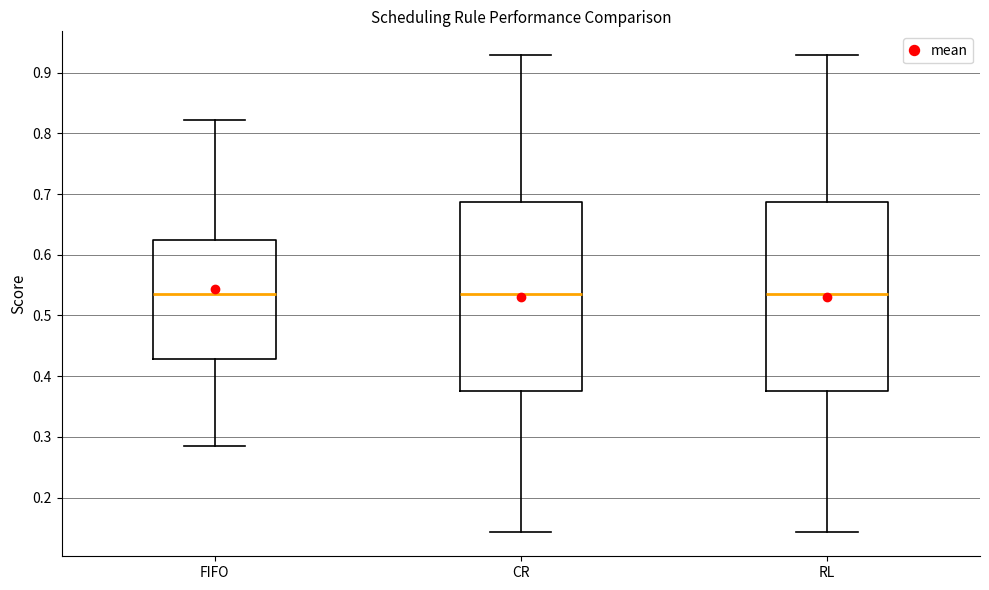

Reading left to right, transcribe this box plot: for each box, give where its median line is, the range the box spans, and where its two whiskers end, as read against the y-axis. The values are not printed on the chart, so give them approximately, as read against the axis.

FIFO: median 0.54, box 0.43 to 0.63, whiskers 0.29 to 0.82
CR: median 0.54, box 0.38 to 0.69, whiskers 0.14 to 0.93
RL: median 0.54, box 0.38 to 0.69, whiskers 0.14 to 0.93